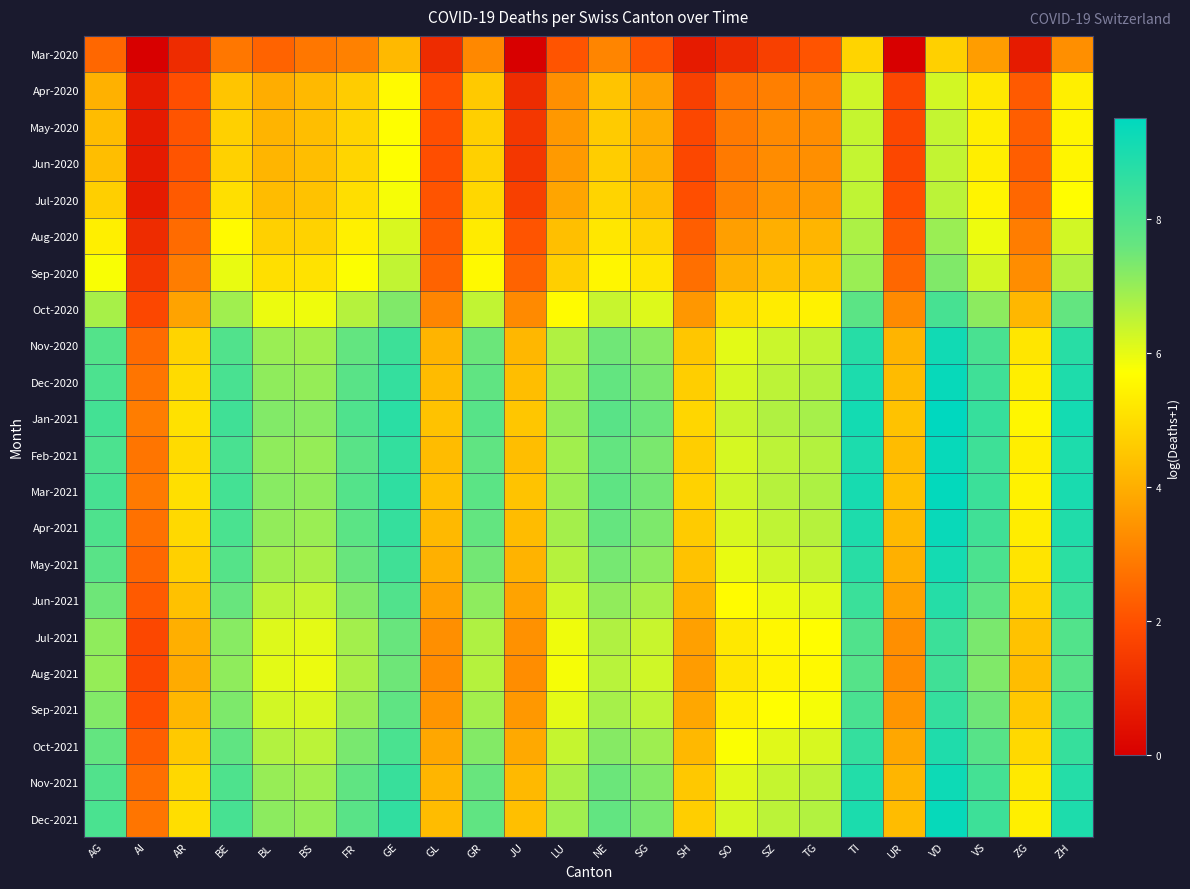

At which category is the sum across all series the highest?

VD